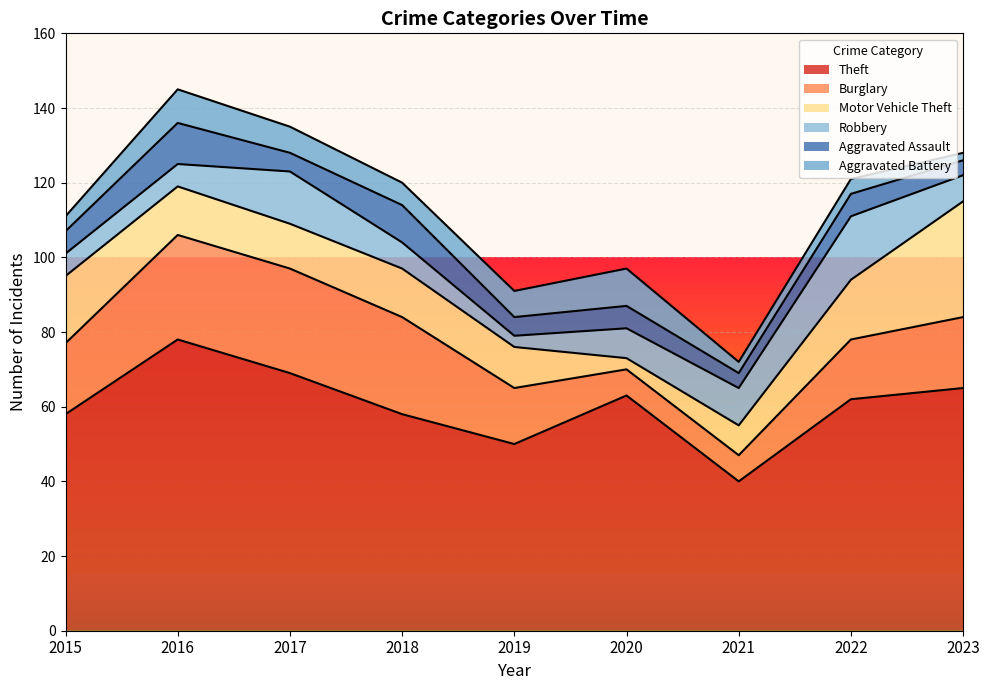

Reading right to left, extract all data points from this chart.

Theft: 2023=65	2022=62	2021=40	2020=63	2019=50	2018=58	2017=69	2016=78	2015=58
Burglary: 2023=19	2022=16	2021=7	2020=7	2019=15	2018=26	2017=28	2016=28	2015=19
Motor Vehicle Theft: 2023=31	2022=16	2021=8	2020=3	2019=11	2018=13	2017=12	2016=13	2015=18
Robbery: 2023=7	2022=17	2021=10	2020=8	2019=3	2018=7	2017=14	2016=6	2015=6
Aggravated Assault: 2023=4	2022=6	2021=4	2020=6	2019=5	2018=10	2017=5	2016=11	2015=6
Aggravated Battery: 2023=2	2022=4	2021=3	2020=10	2019=7	2018=6	2017=7	2016=9	2015=4